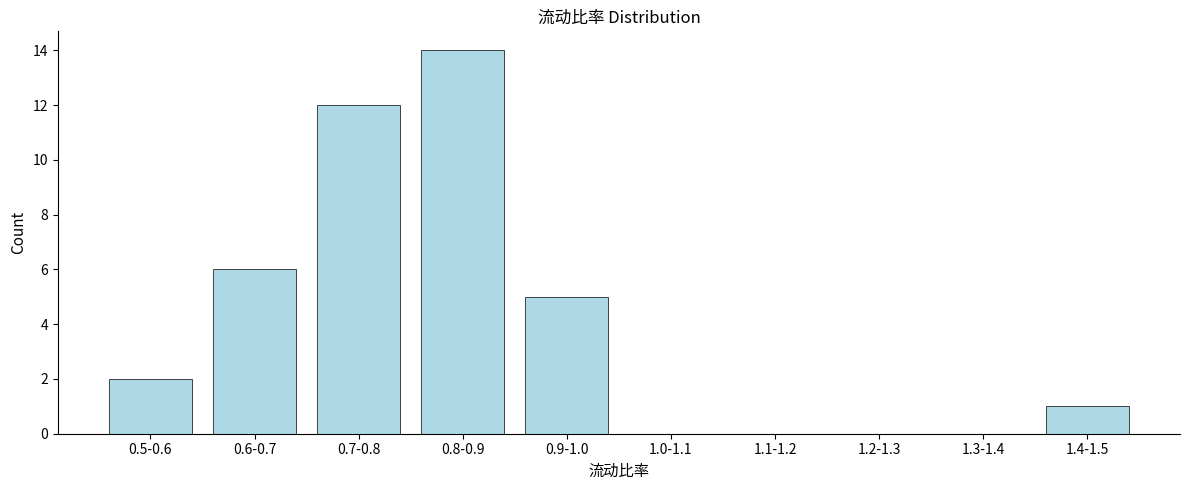

Reading left to right, extract all data points from this chart.

0.5-0.6=2	0.6-0.7=6	0.7-0.8=12	0.8-0.9=14	0.9-1.0=5	1.0-1.1=0	1.1-1.2=0	1.2-1.3=0	1.3-1.4=0	1.4-1.5=1